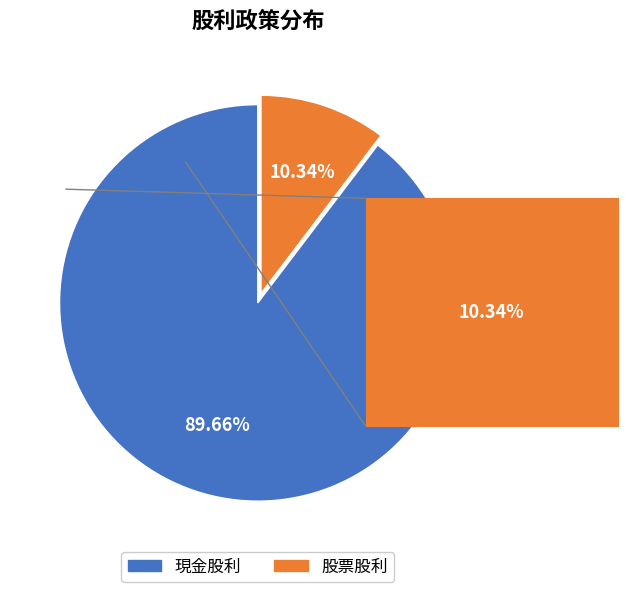

How much of the chart is everything except 現金股利?

10.3%